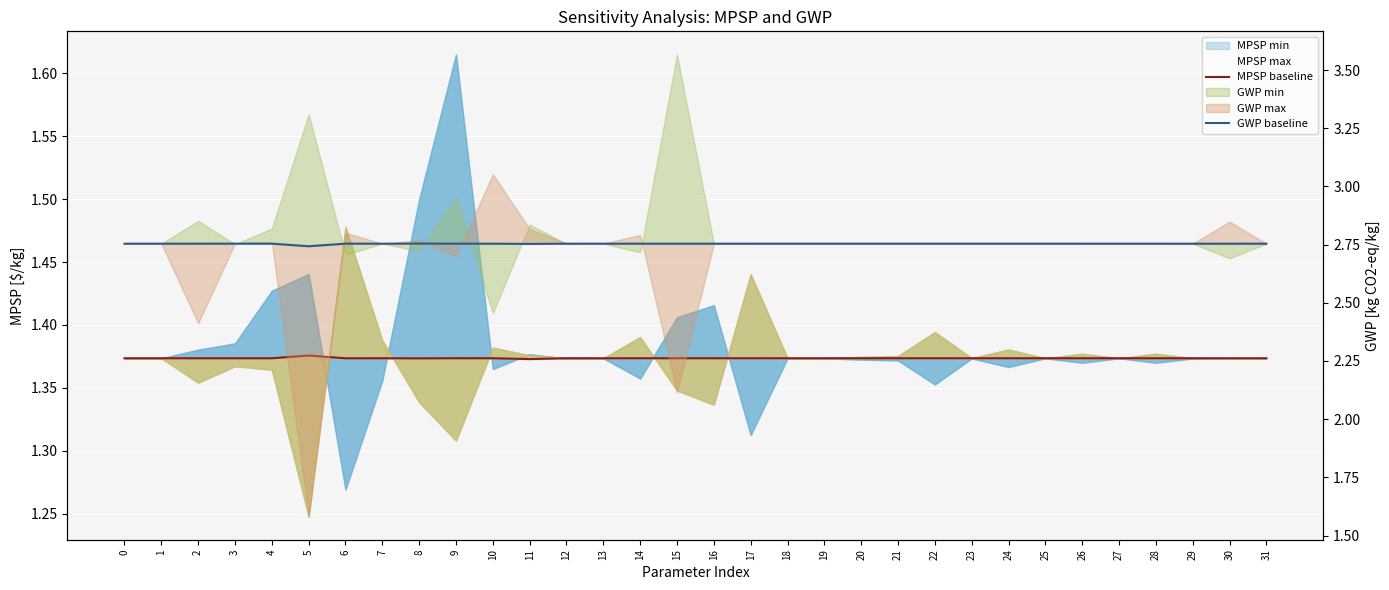

True or false: MPSP baseline and GWP baseline intersect in this chart.

False